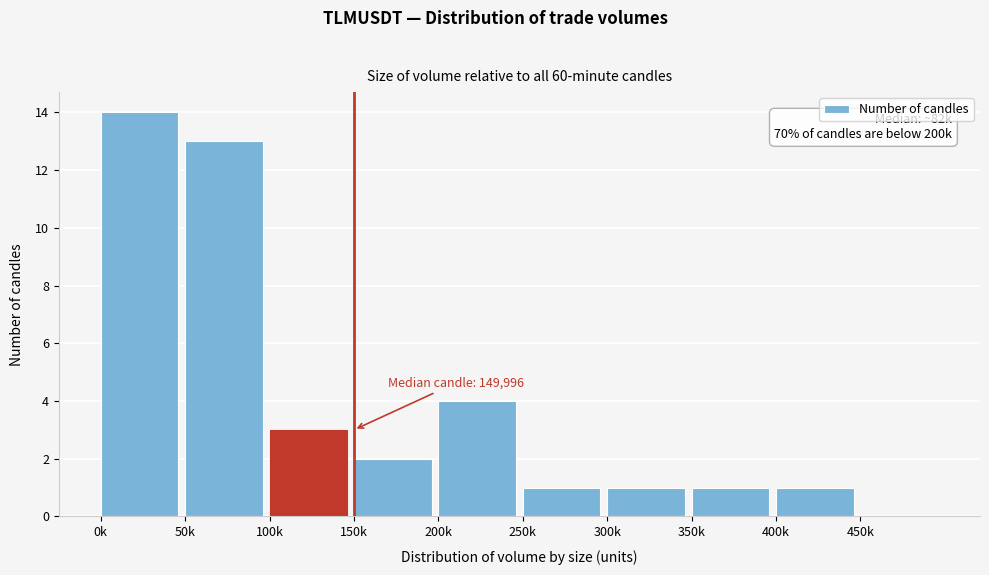

Reading right to left, transcribe all the data shown in this chart.

450k=0	400k=1	350k=1	300k=1	250k=1	200k=4	150k=2	100k=3	50k=13	0k=14